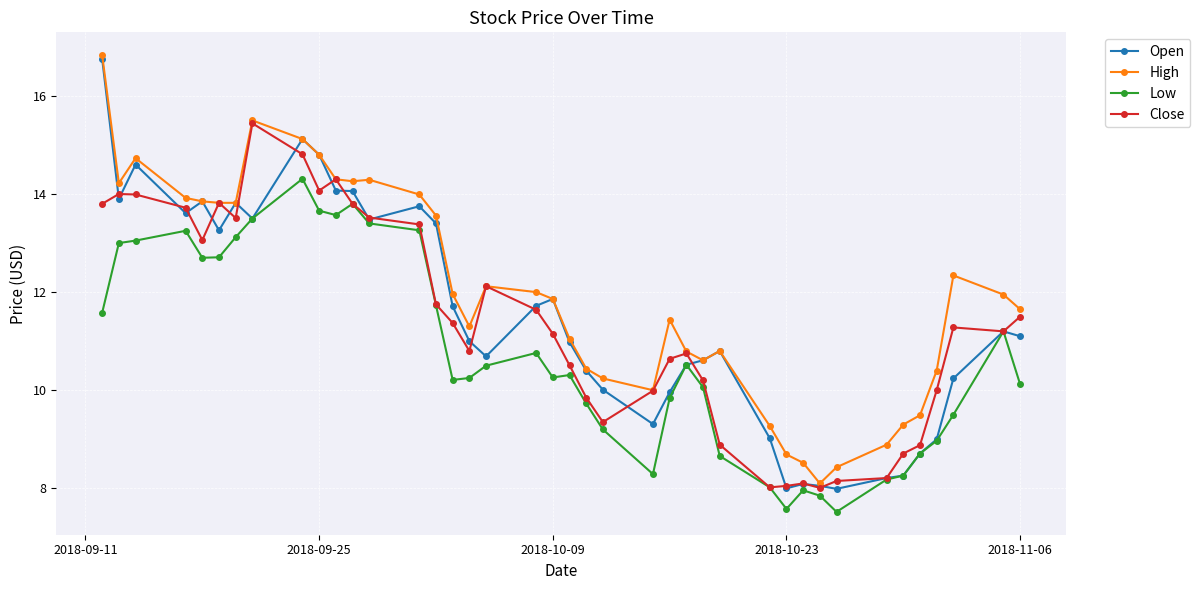

True or false: Low has more than 1 interior local peaks.

True